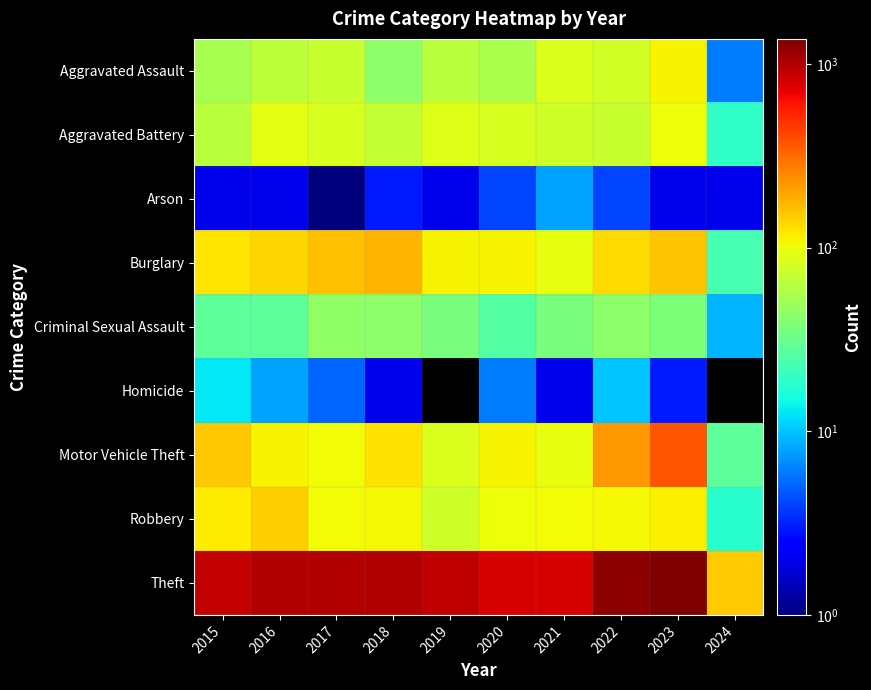

At which category is the sum across all series the highest?

2023